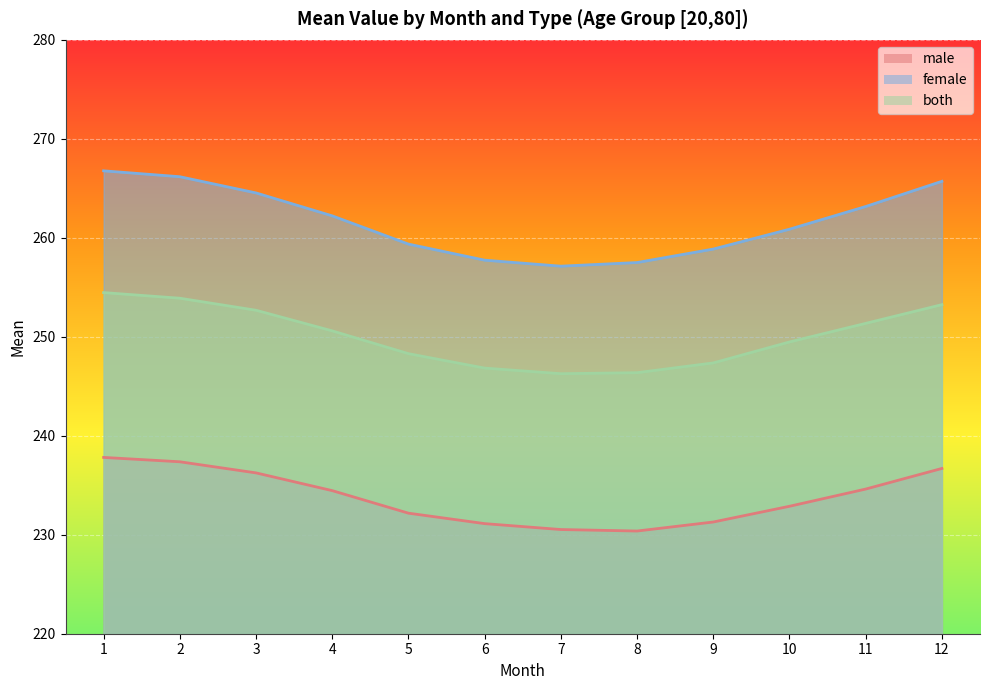

Is the value of female at 3 greater than the value of both at 8?

Yes